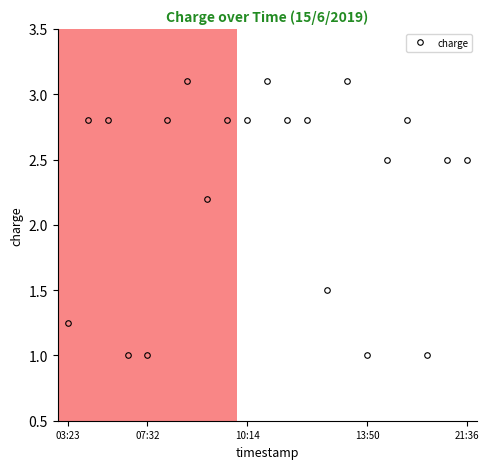

True or false: there are more than 2 points higher than both neighbors.

True